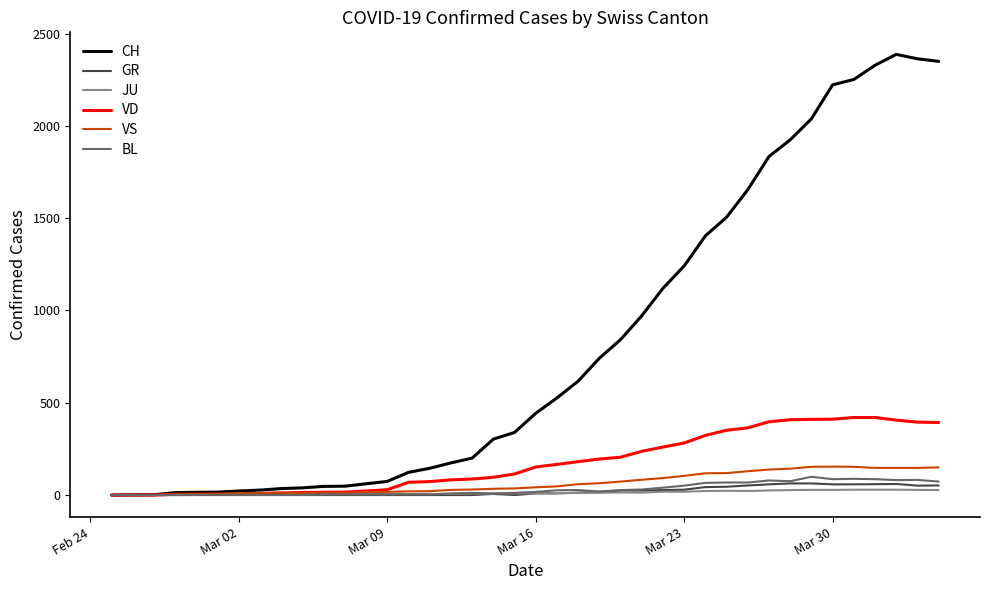

How many lines are shown in the chart?

6